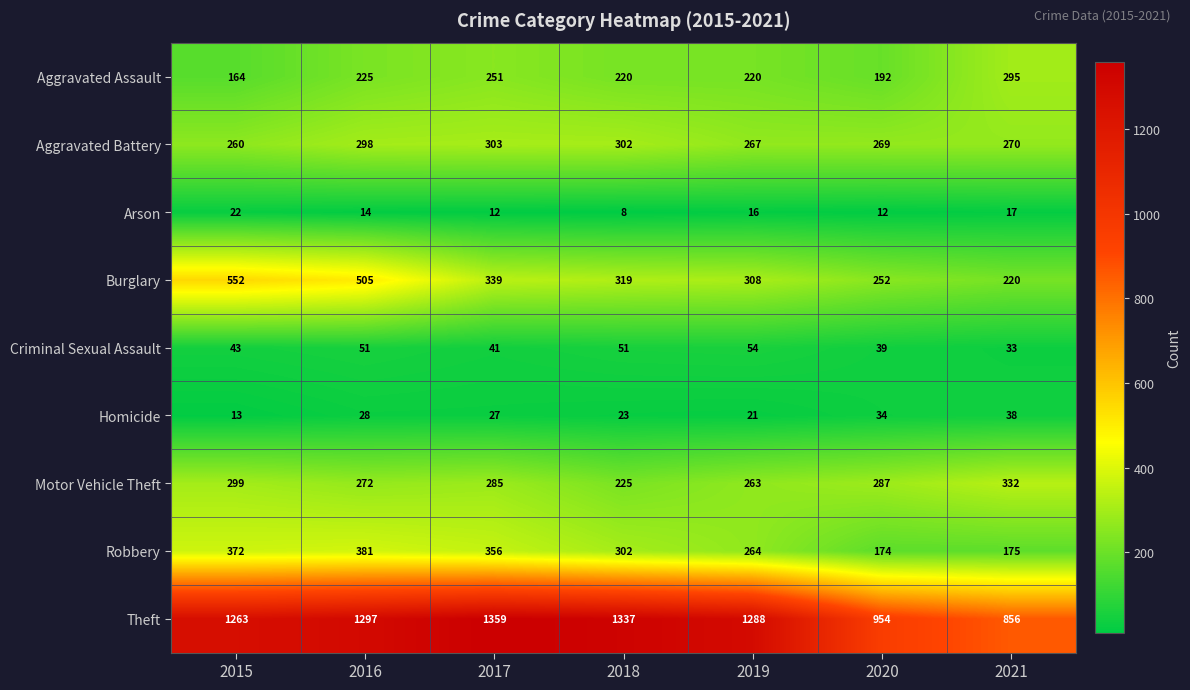

Which series changed the most between 2018 and 2020?

Theft